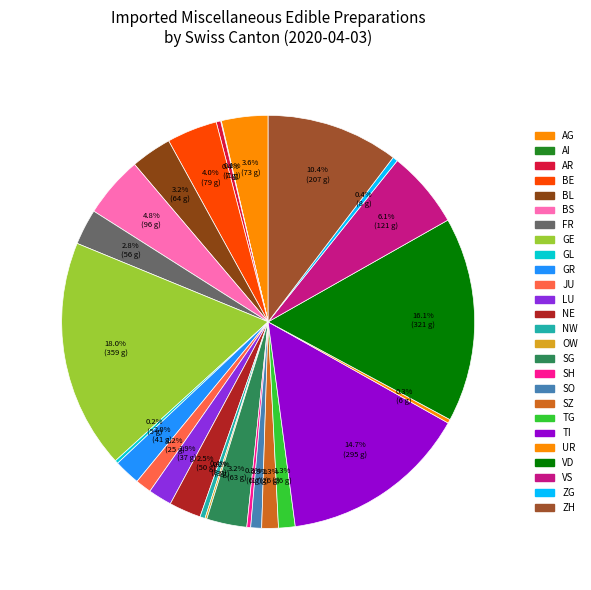

What is the largest slice in the pie chart?

GE